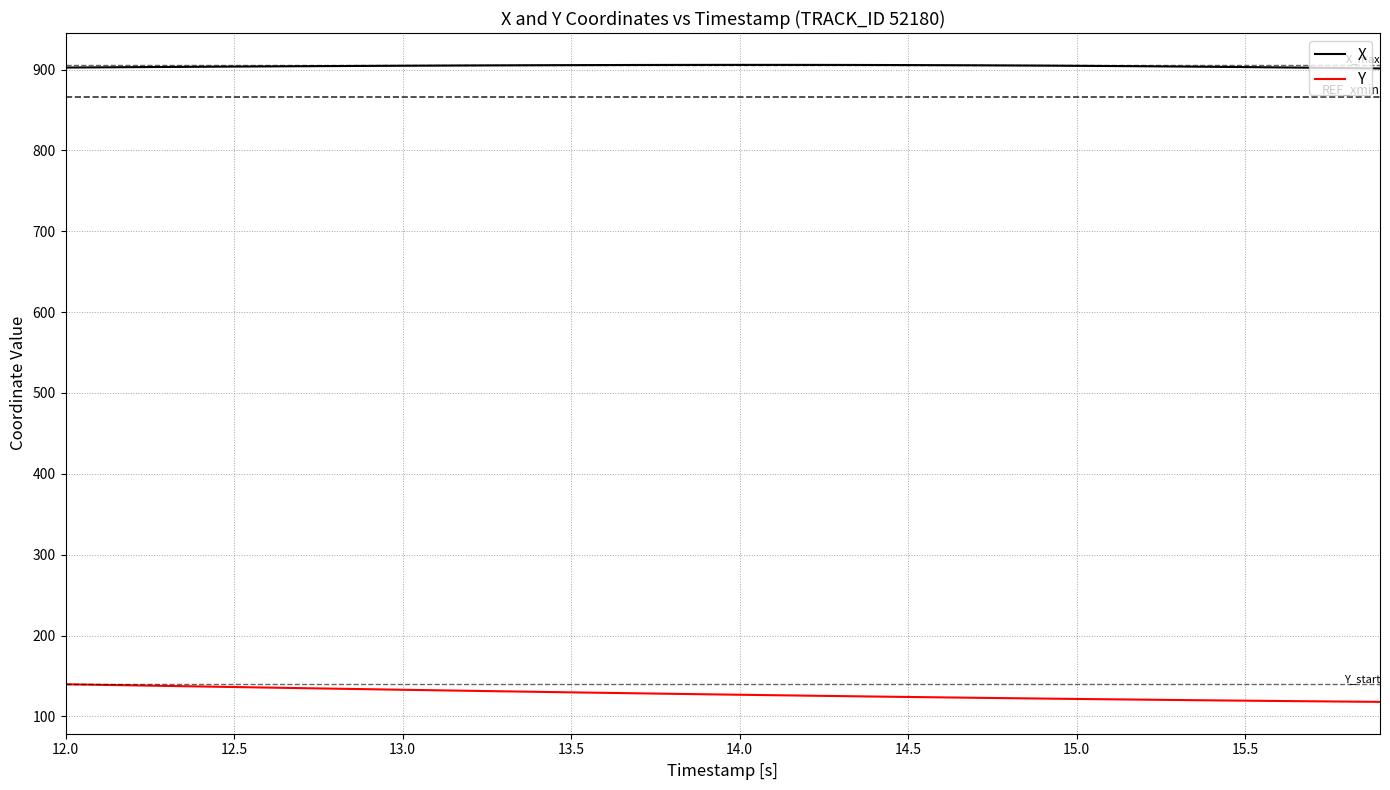

List the series in order of their peak value, highest first.

X, Y